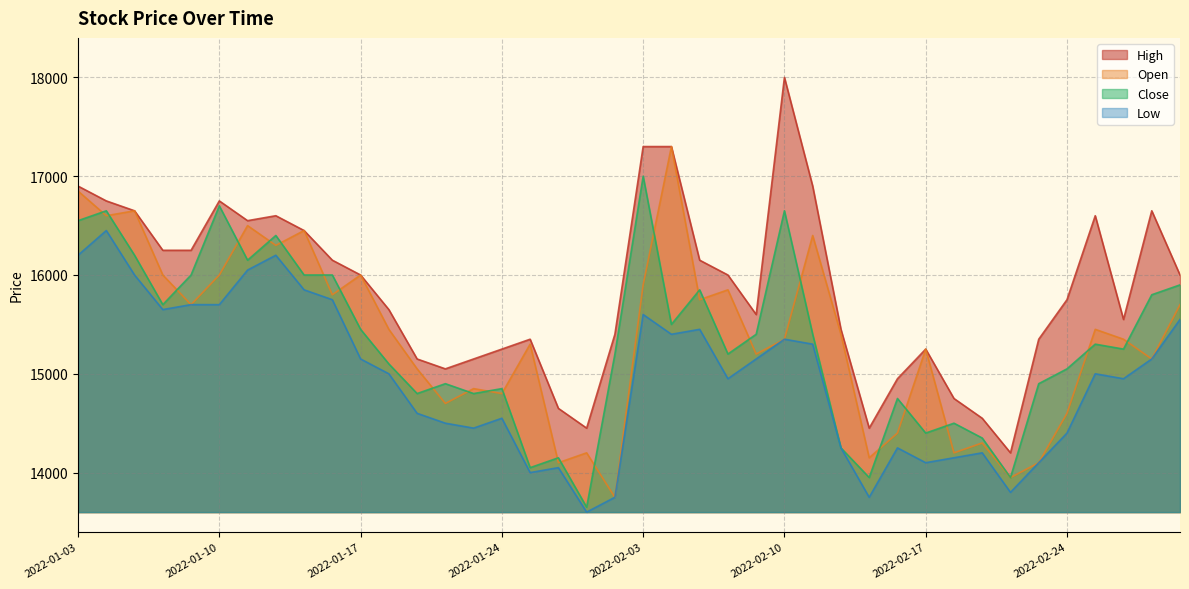

The value of High at 2022-02-04 is 17300. True or false?

True